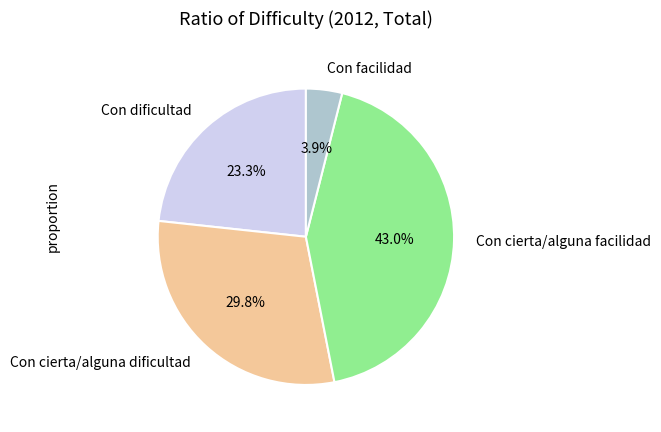

How many slices are in this pie chart?

4